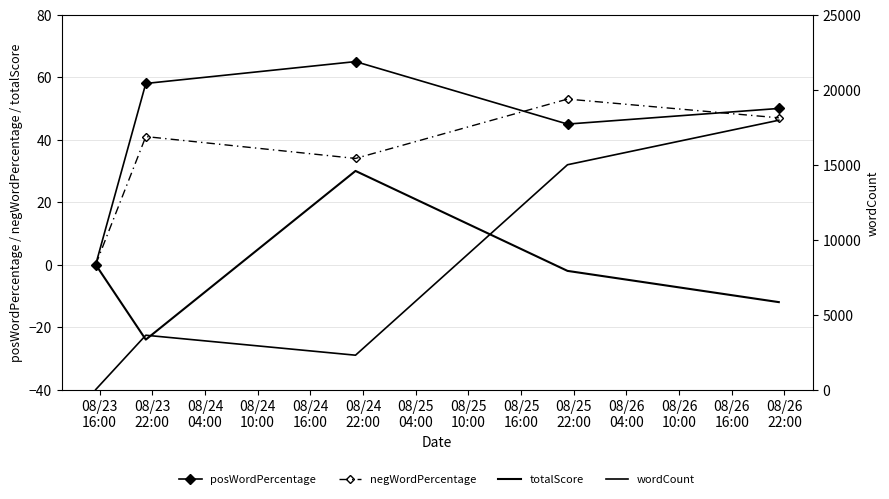

What is the value of the wordCount point at the 2nd from the left?

3626